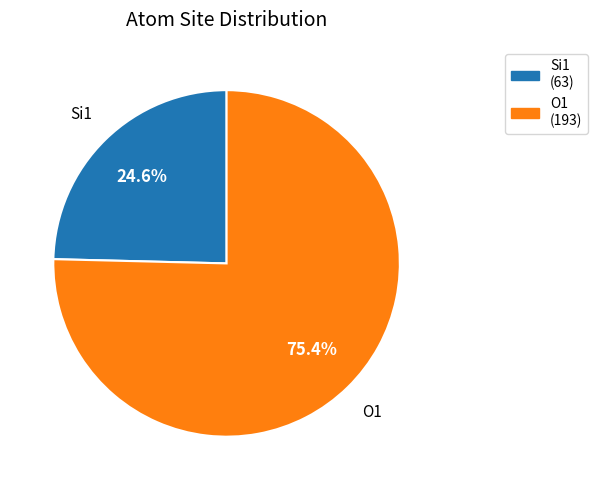

Rank the categories by value from lowest to highest.

Si1, O1